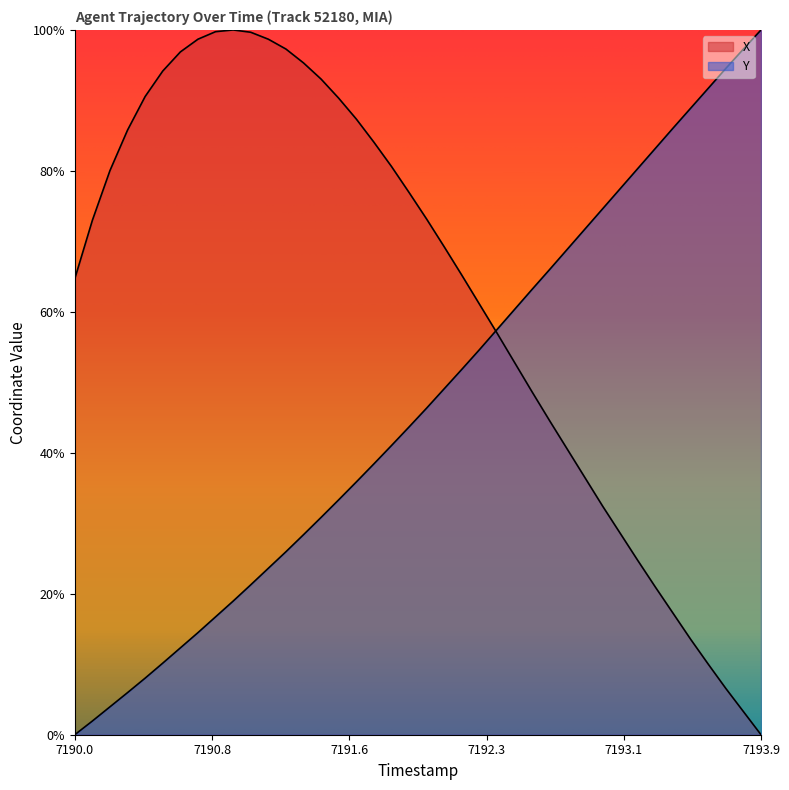

How many positive values does the X series have?

39